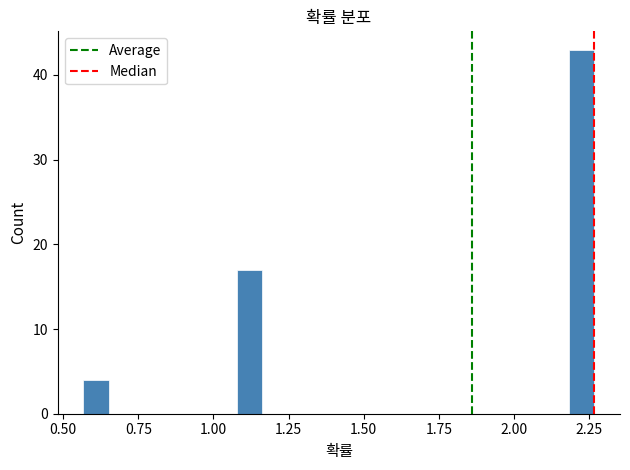

Around what value on the x-axis is the tallest bar? Give the approximate position of its centre, as read against the axis.

2.25